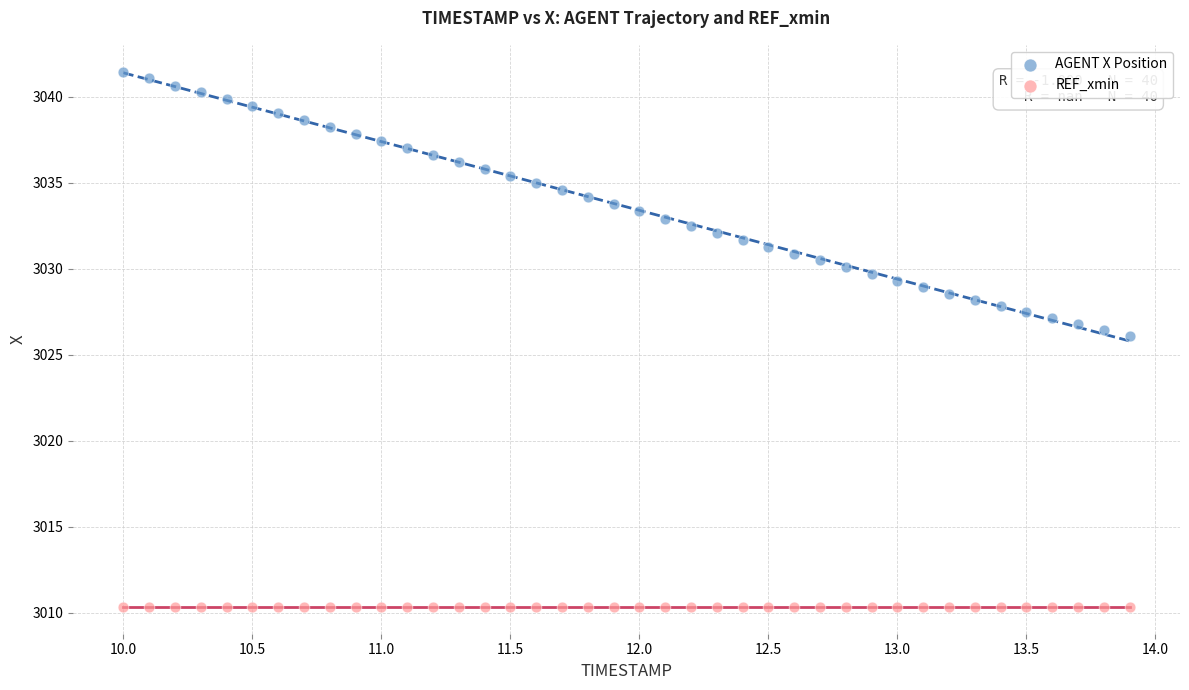

Which series contains the lowest Y value?

REF_xmin